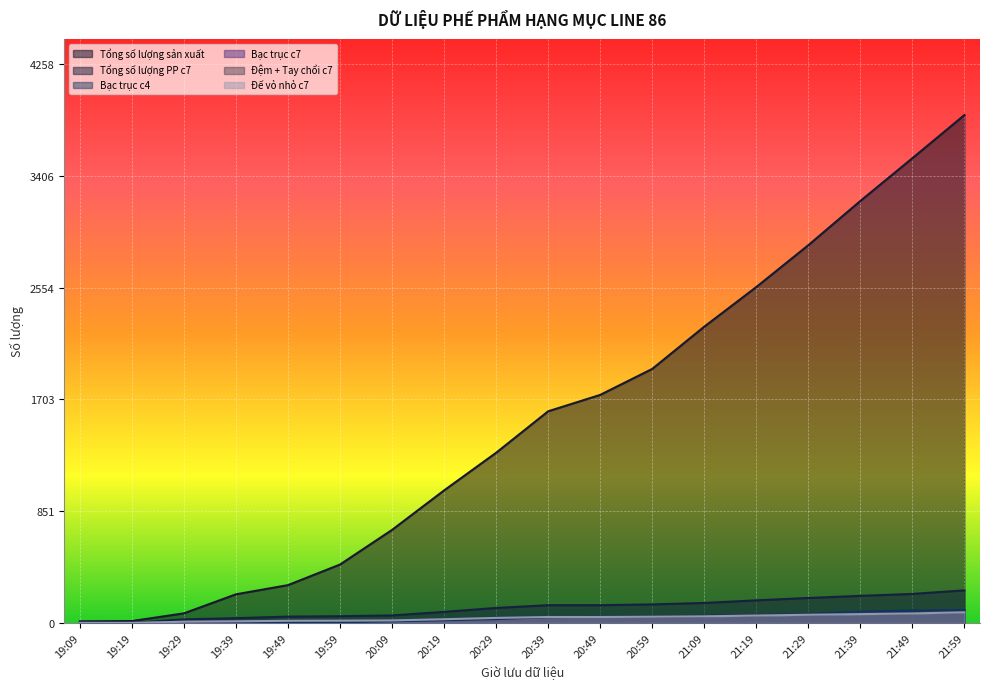

What position from the left is 20:09?

7